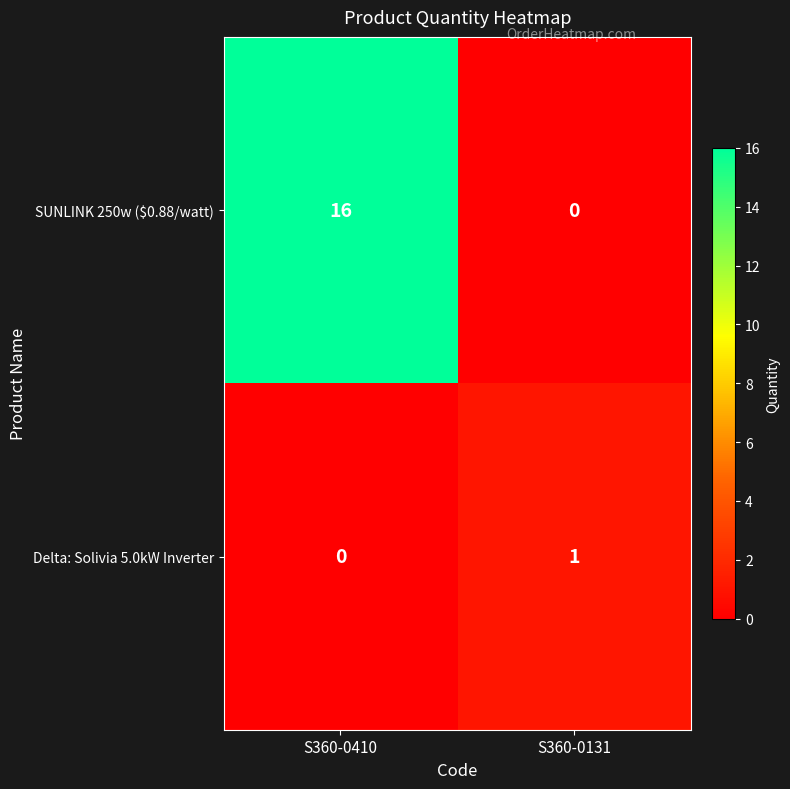

List the series in order of their peak value, lowest first.

Delta: Solivia 5.0kW Inverter, SUNLINK 250w ($0.88/watt)